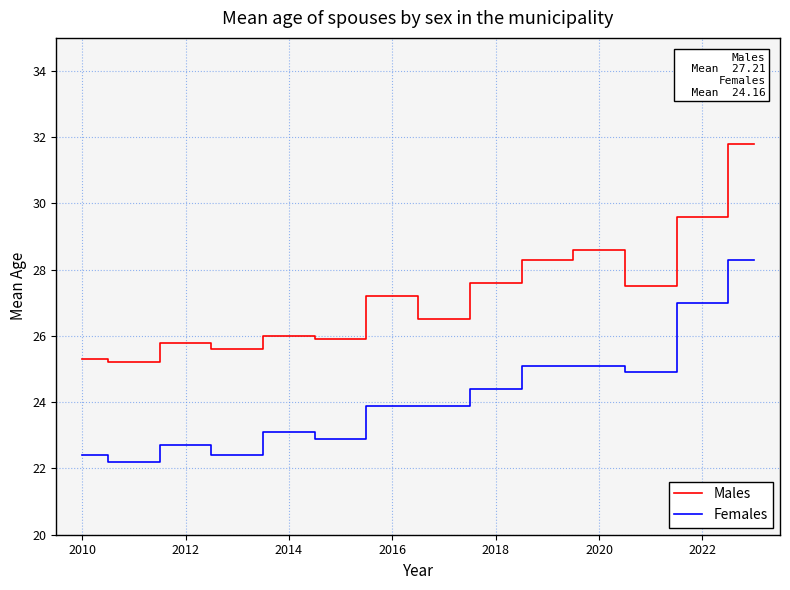

True or false: Males has more than 1 points higher than both neighbors.

True